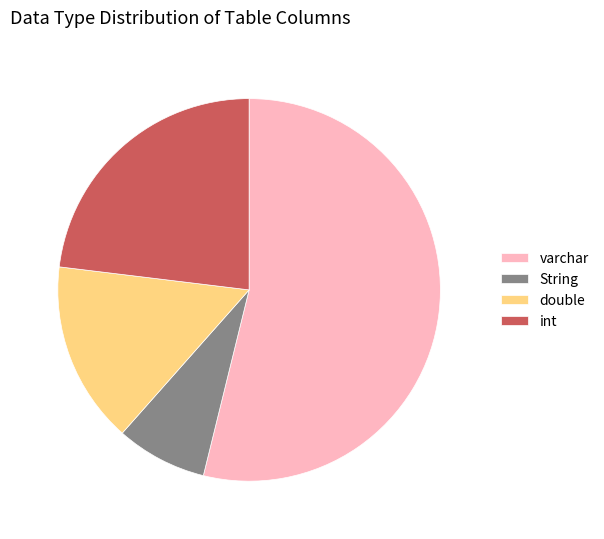

How many segments does this pie chart have?

4